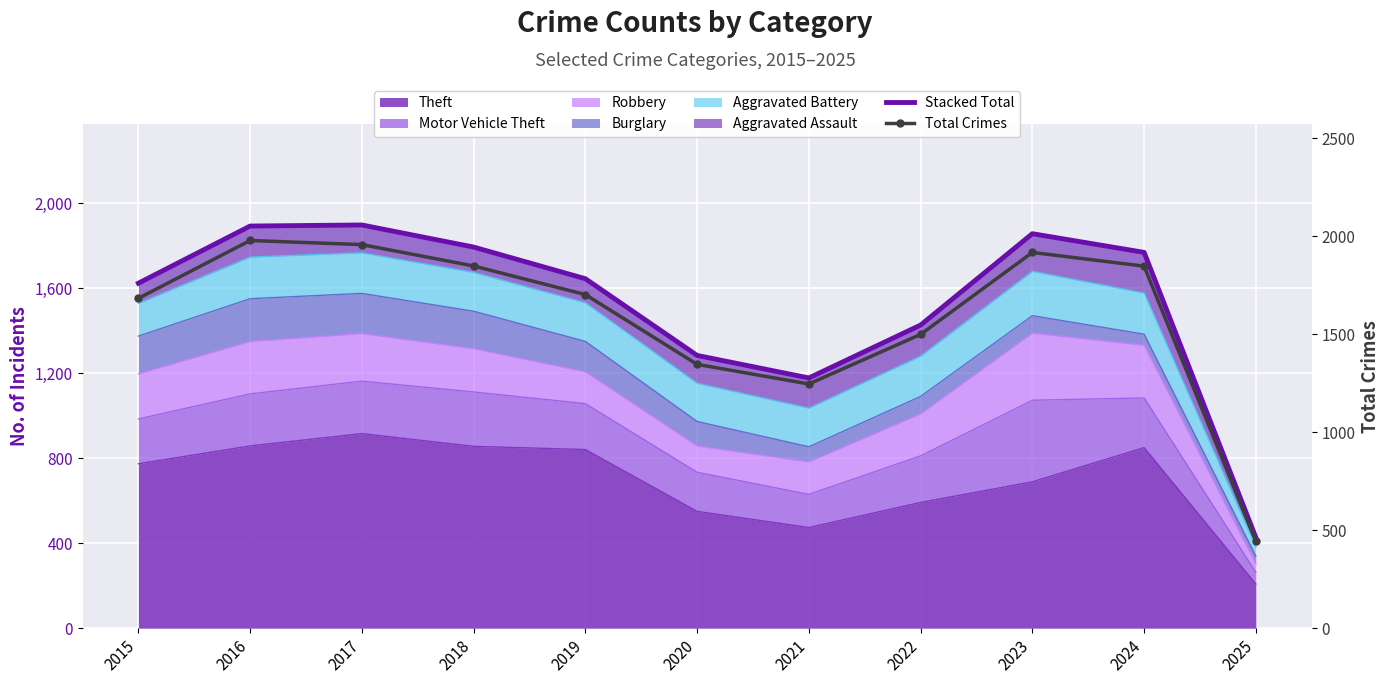

The value of Total Crimes at 2015 is 2478. True or false?

False